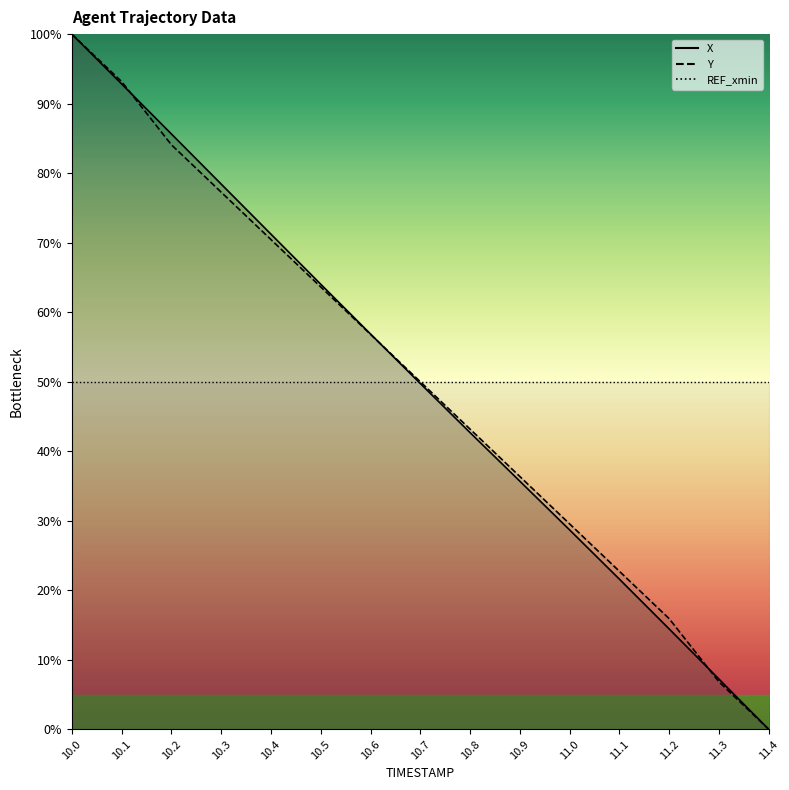

At 10.6, list the series in order from largest to smallest.

X, Y